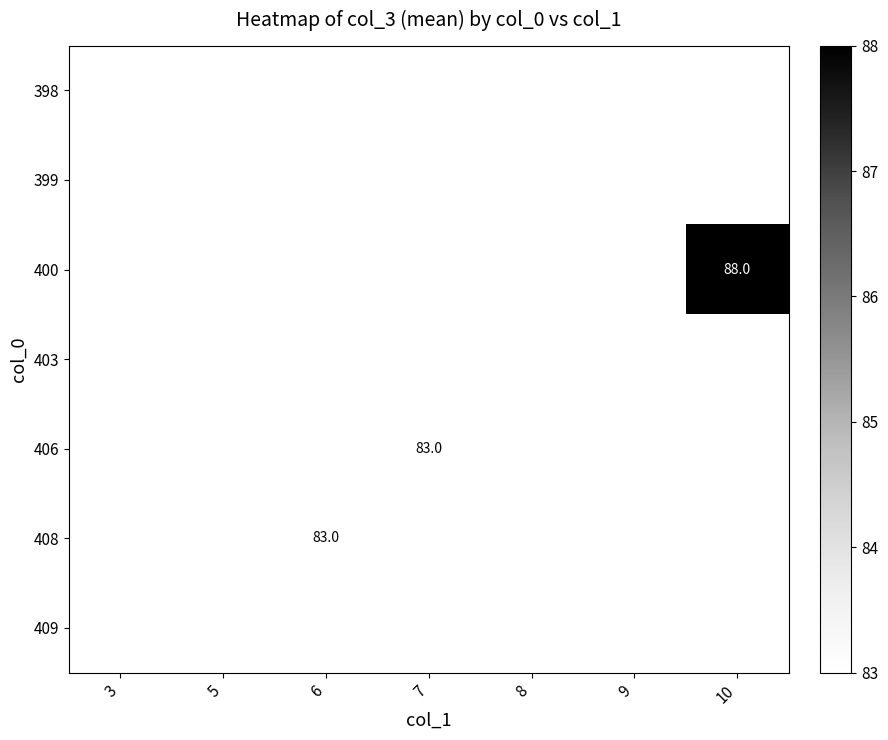

Is the value of 408 at 10 greater than the value of 406 at 7?

No